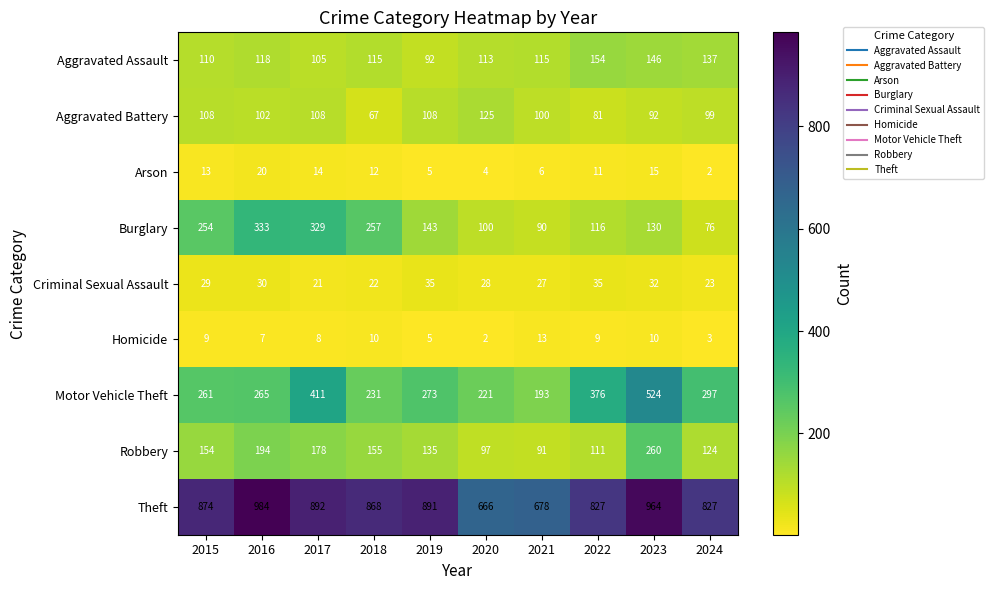

Which series has the largest range (max minus min)?

Motor Vehicle Theft